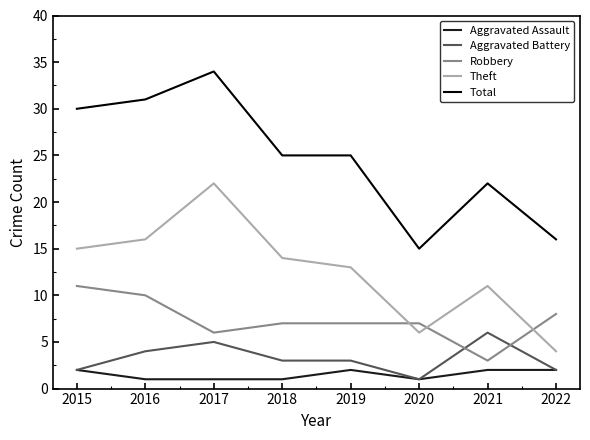

The value of Total at 2015 is 21. True or false?

False